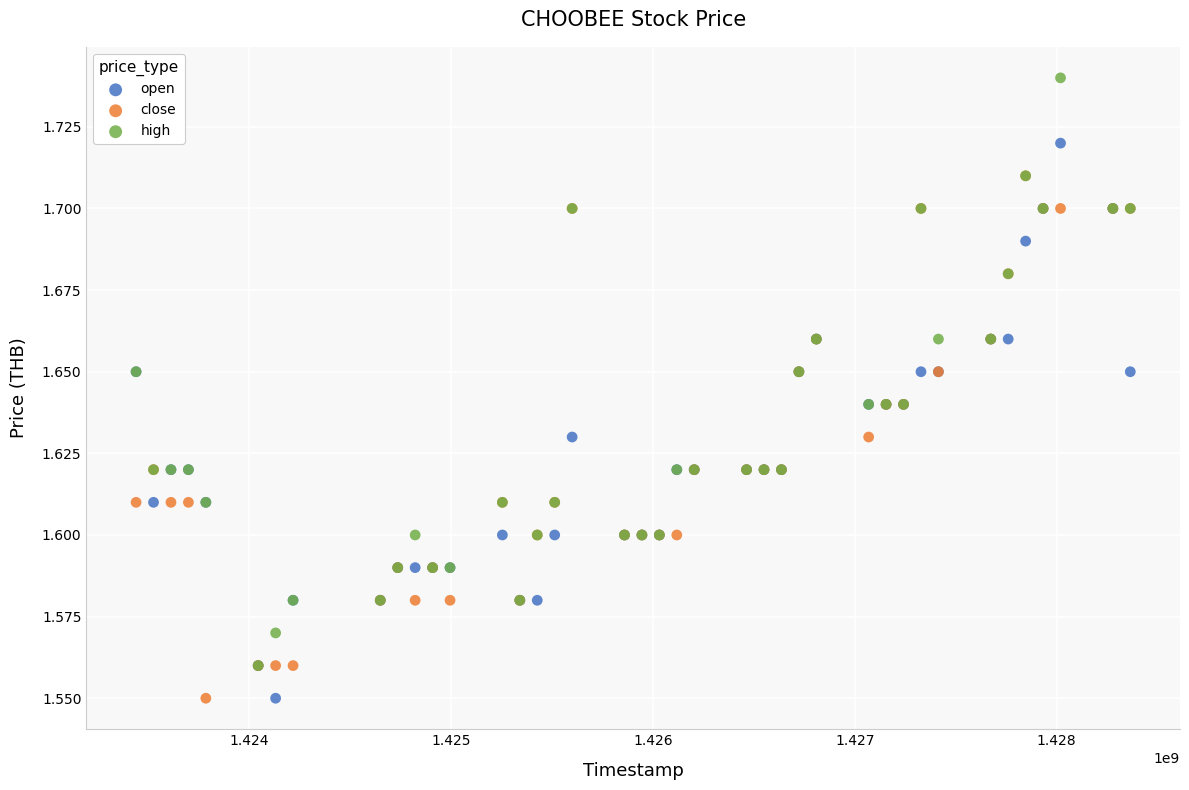

What are all the series names shown in the legend?

open, close, high